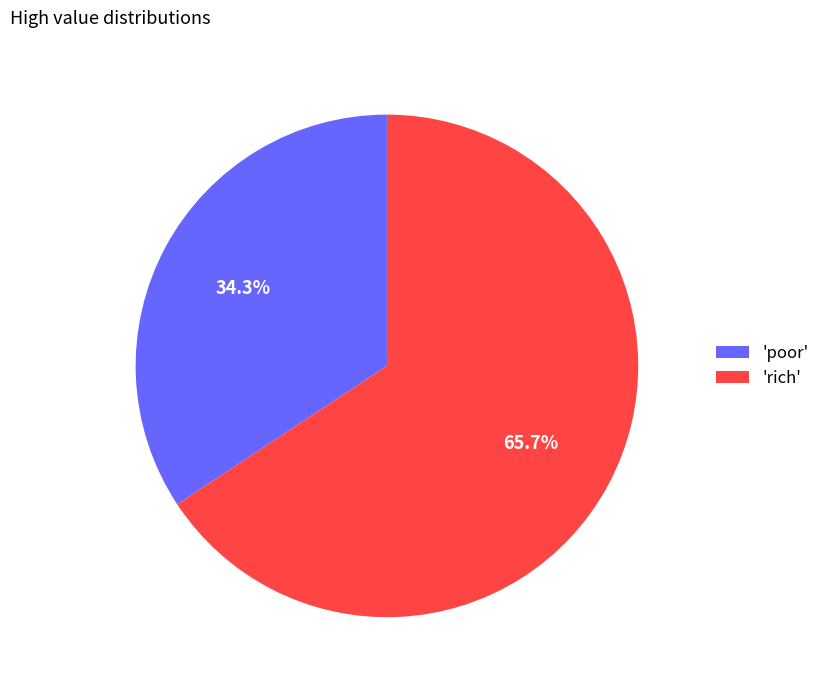

To the nearest percent, what is the difference between the largest and smallest slice percentages?

31%